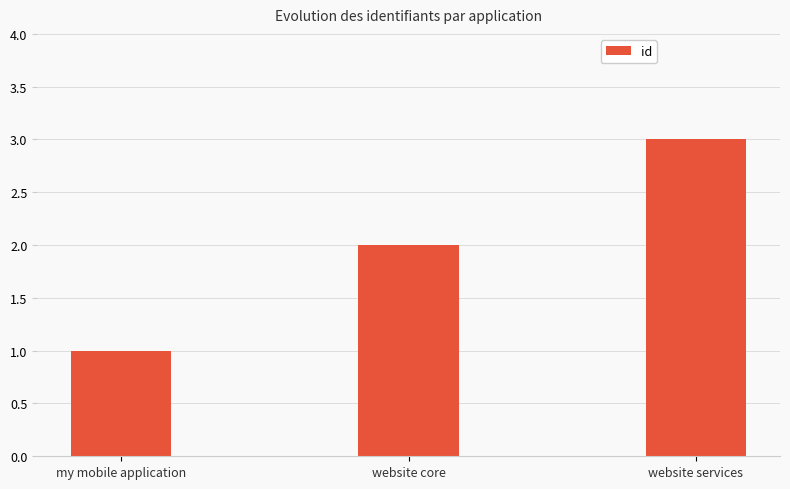

What position from the right is website core?

2